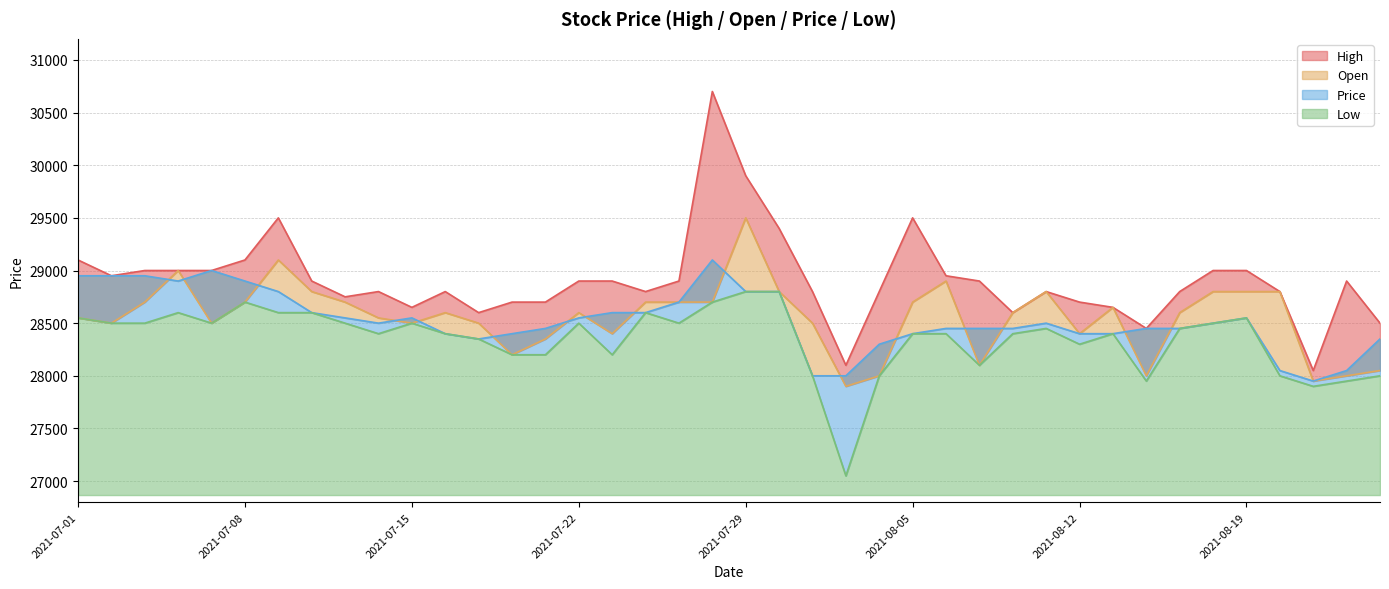

Read the Price value at 2021-07-08.

28900